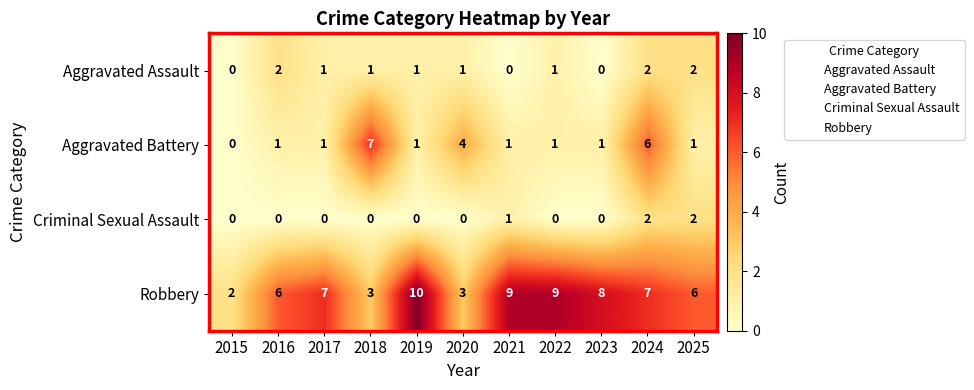

Count the Aggravated Assault values in the range 0 to 2.

11